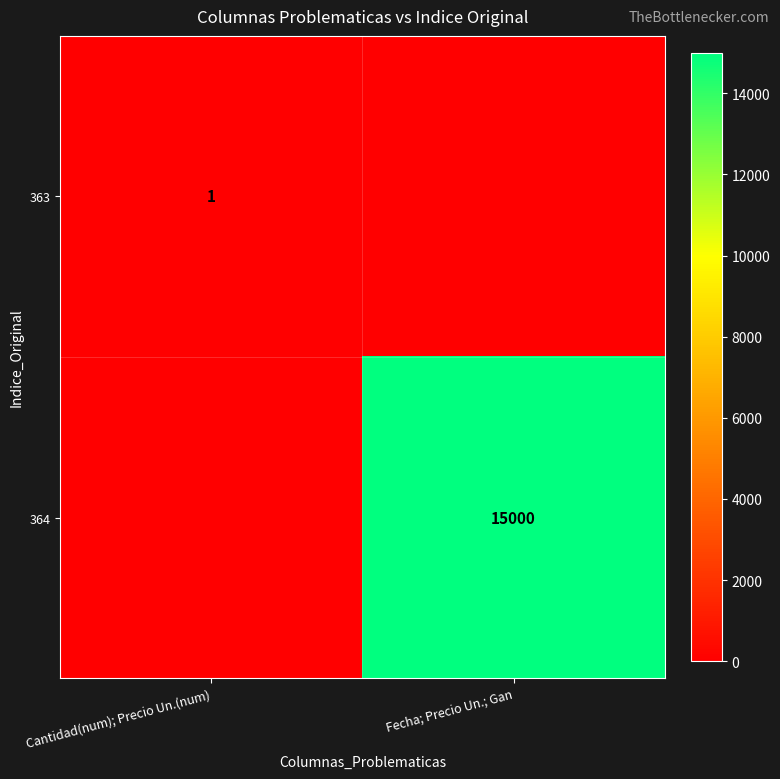

The 363 series shows 1 at Cantidad(num); Precio Un.(num). True or false?

True